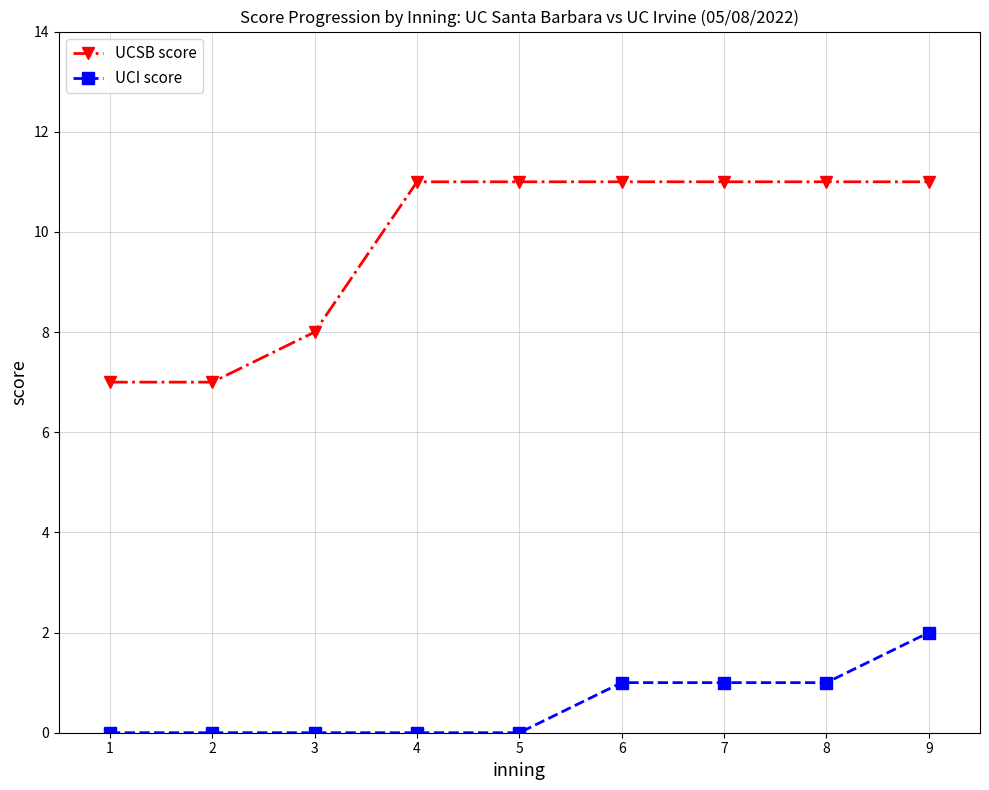

Is the value of UCSB score at 9 greater than the value of UCI score at 9?

Yes